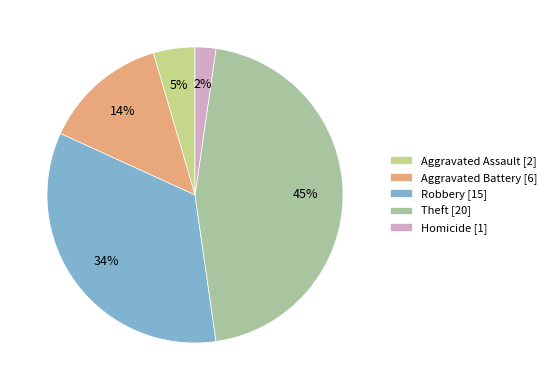

Is there any slice that represents more than half of the pie?

No